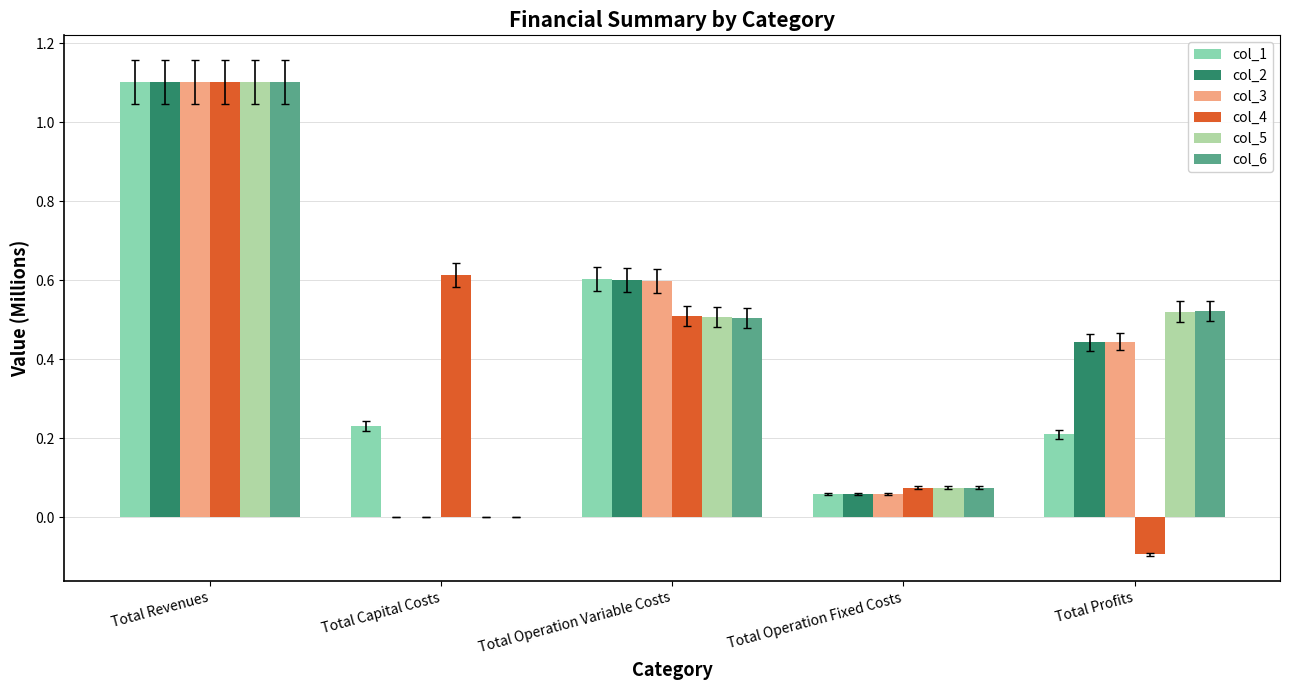

At which label does col_4 first exceed 0?

Total Revenues